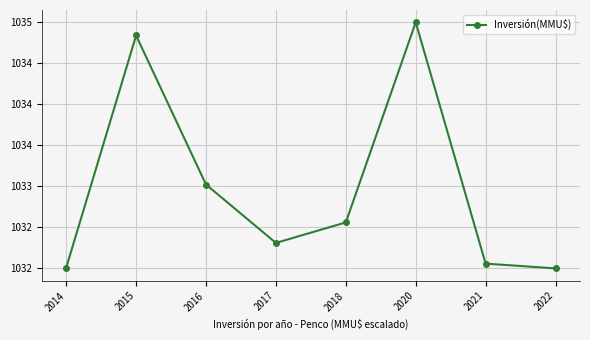

What is the sum of the values at 2018 and 2020?

2067.6